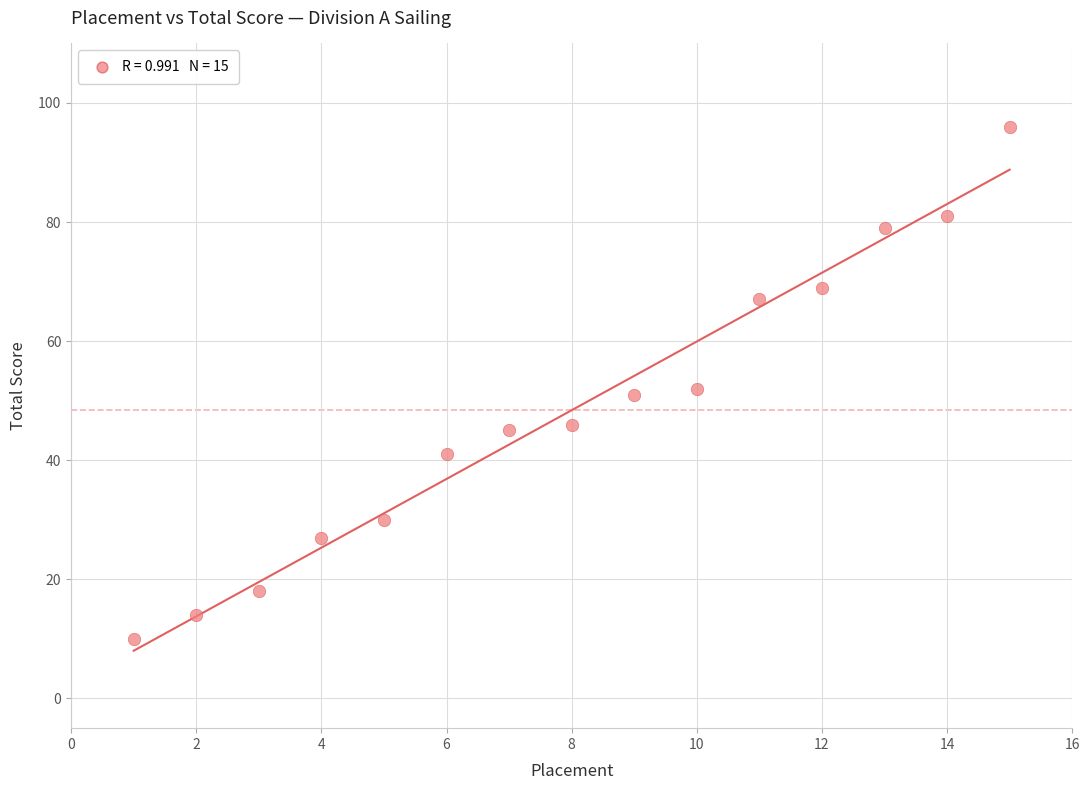

What is the range of Y values (max minus min)?

86